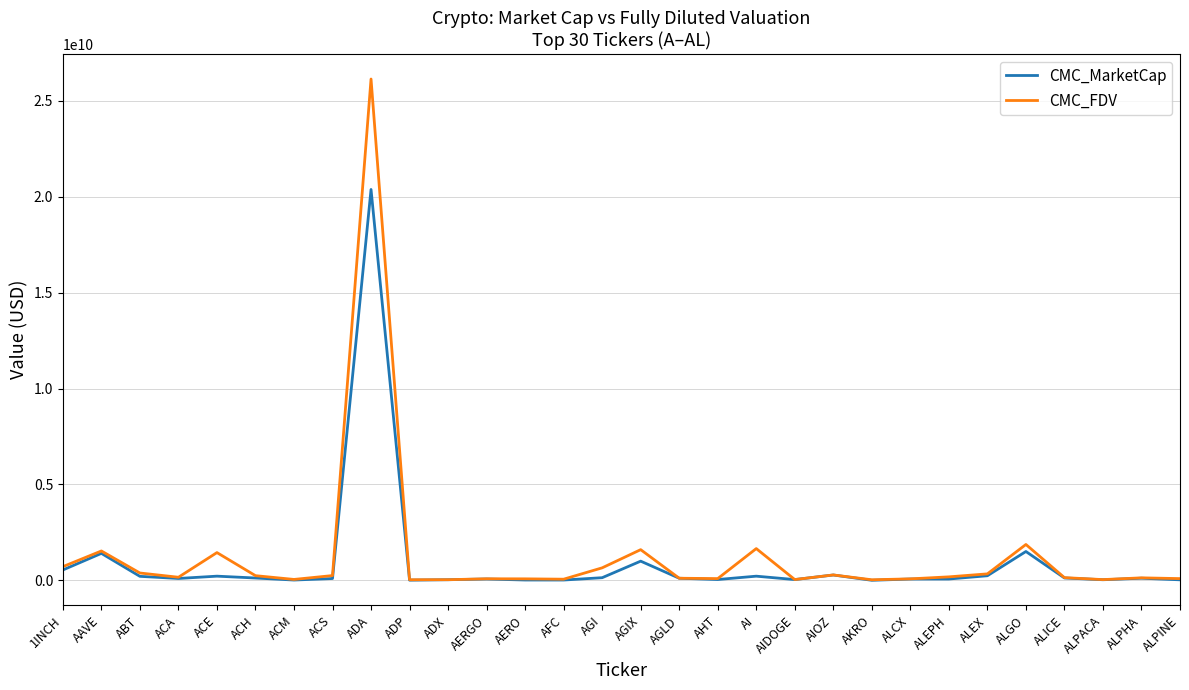

What is the difference between the highest and lowest values at ALCX?

8017850.4